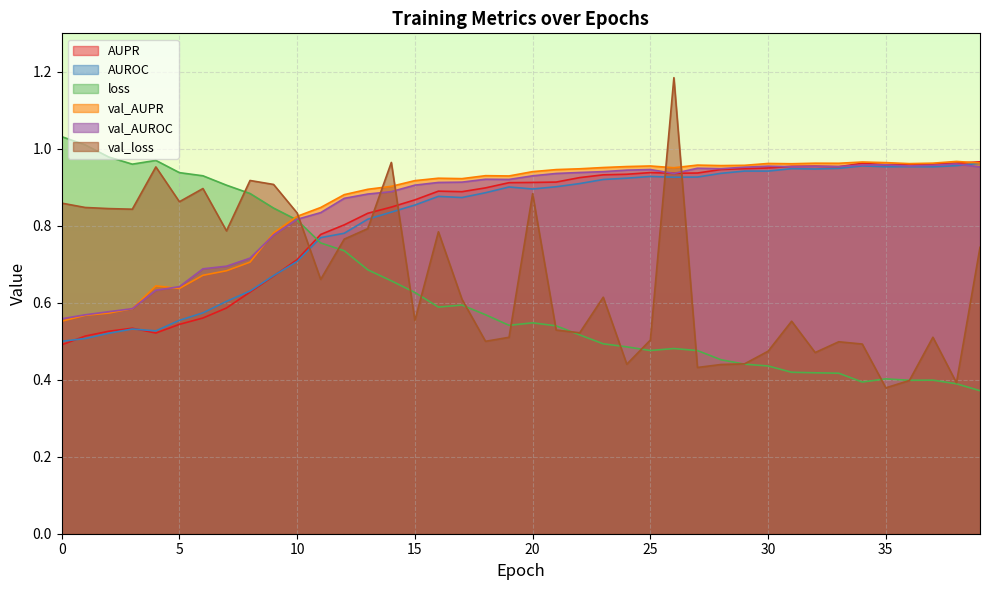

At which category does the chart reach its minimum across all series?

39